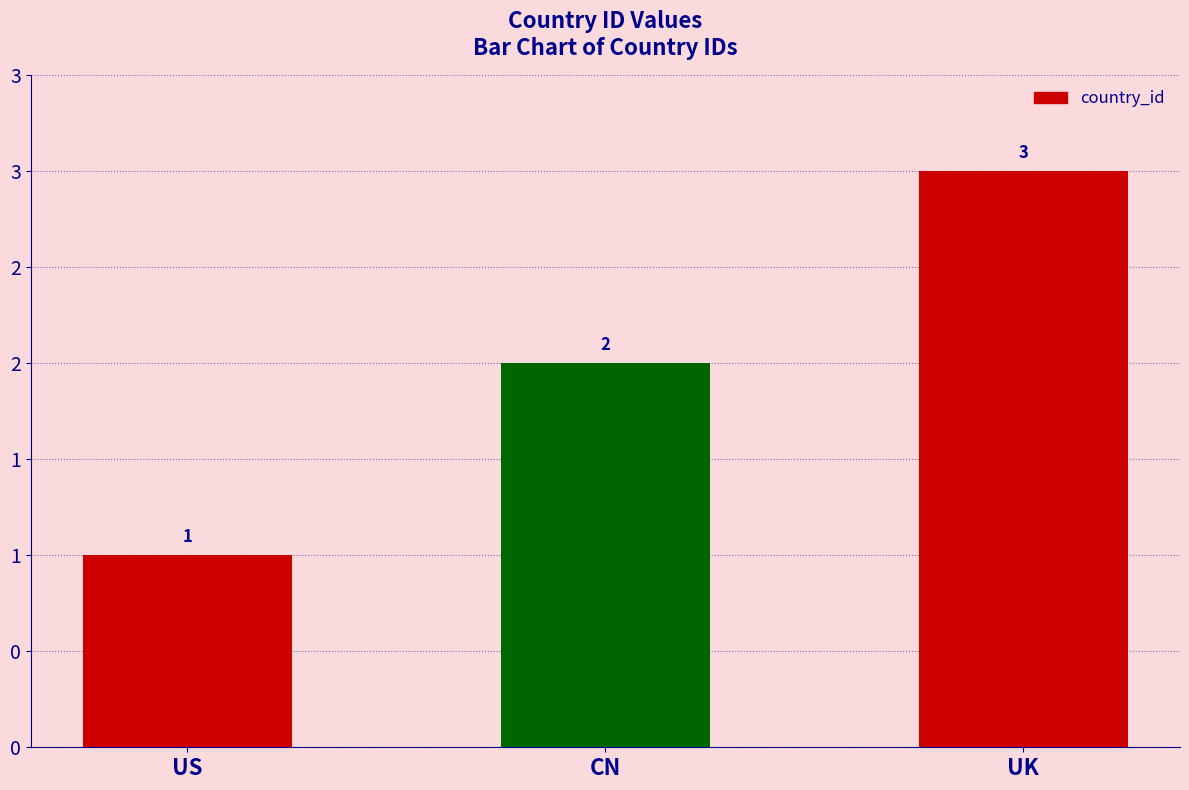

What is the smallest value displayed?

1